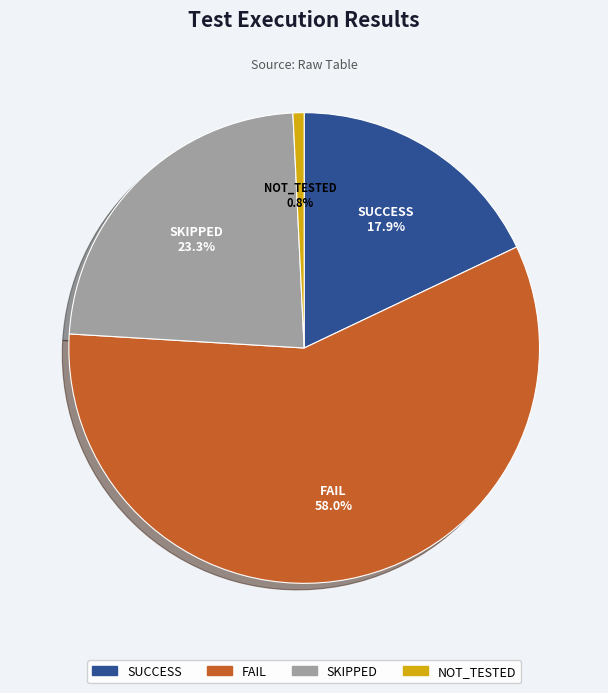

Is there any slice that represents more than half of the pie?

Yes